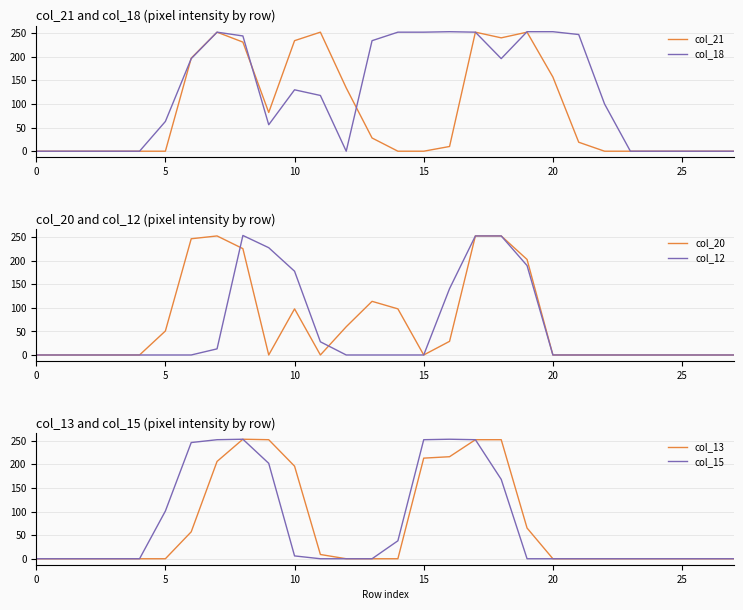

At which label is col_21 closest to 126?

12